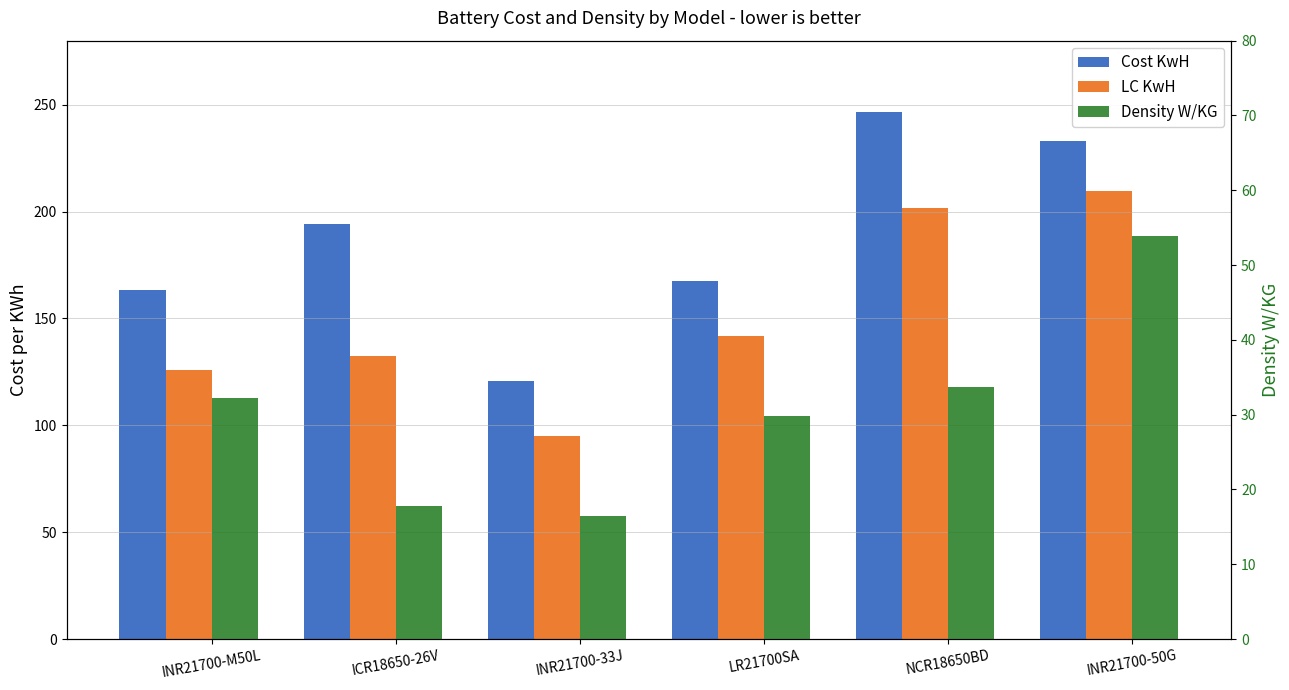

Which has a higher value, INR21700-33J or INR21700-M50L?

INR21700-M50L